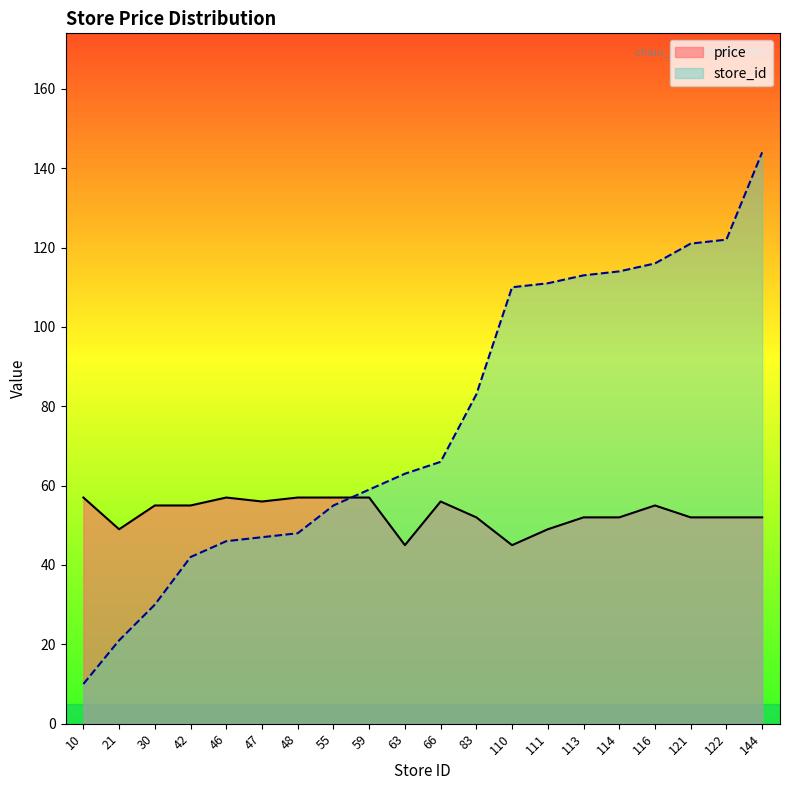

At which label does store_id reach its minimum?

10